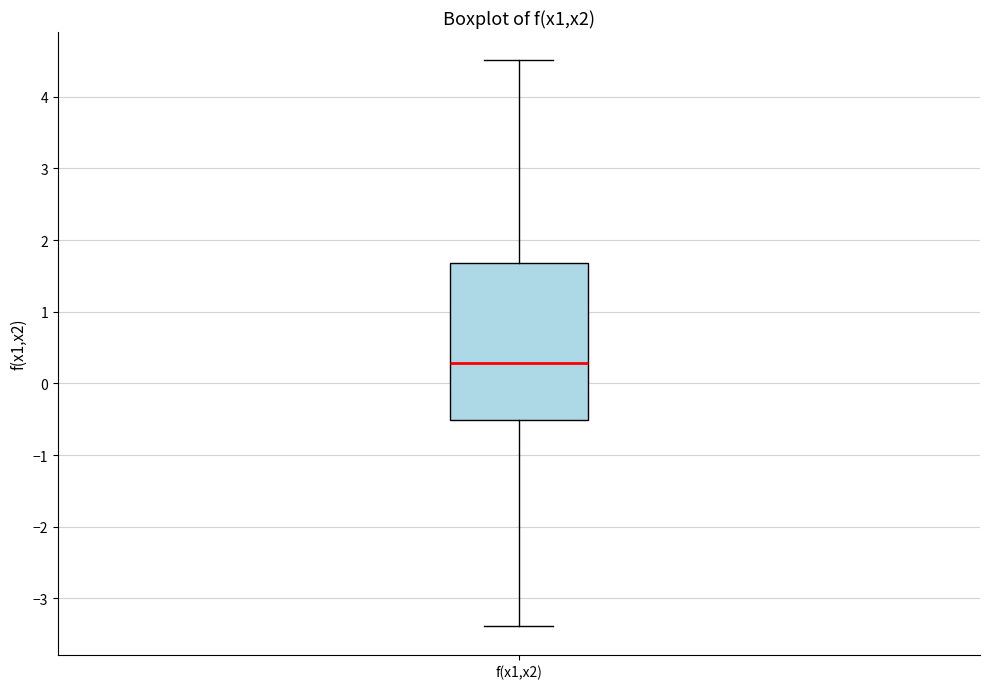

Transcribe this box plot: give where the median line is, the range the box spans, and where the two whiskers end, as read against the y-axis. The values are not printed on the chart, so give them approximately, as read against the axis.

median 0.3, box -0.5 to 1.7, whiskers -3.4 to 4.5